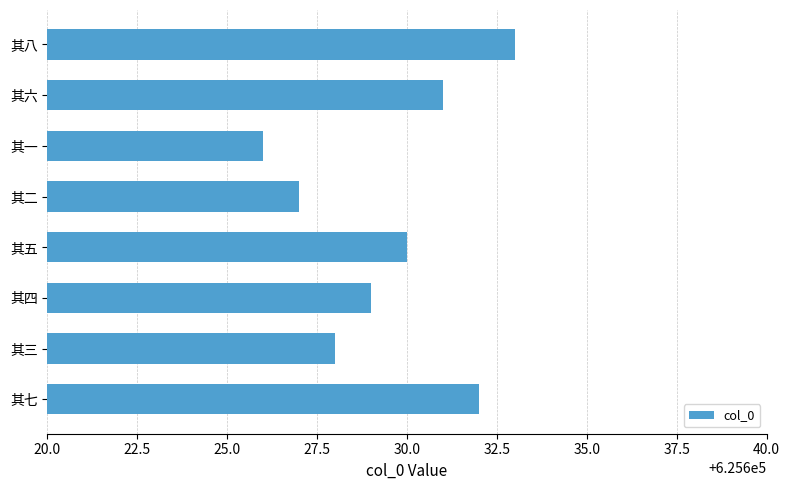

Are the bars horizontal?

Yes